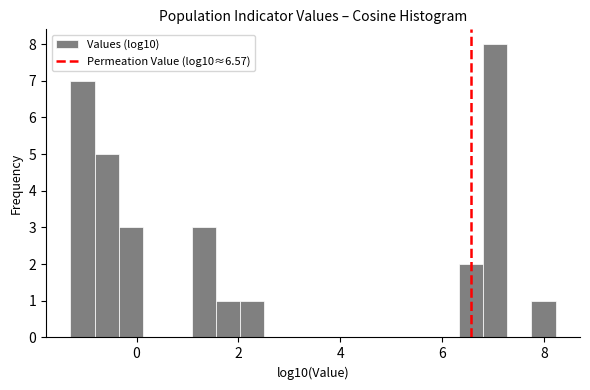

Read against the x-axis, roughly where is the centre of the tallest bar?

7.0